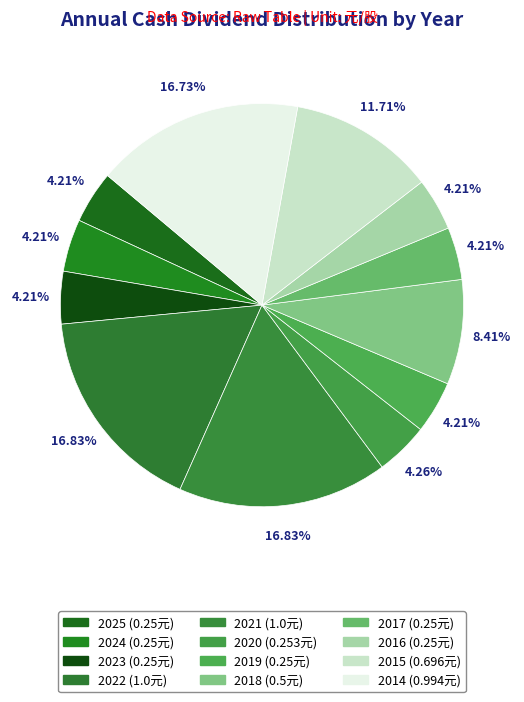

How many slices are in this pie chart?

12